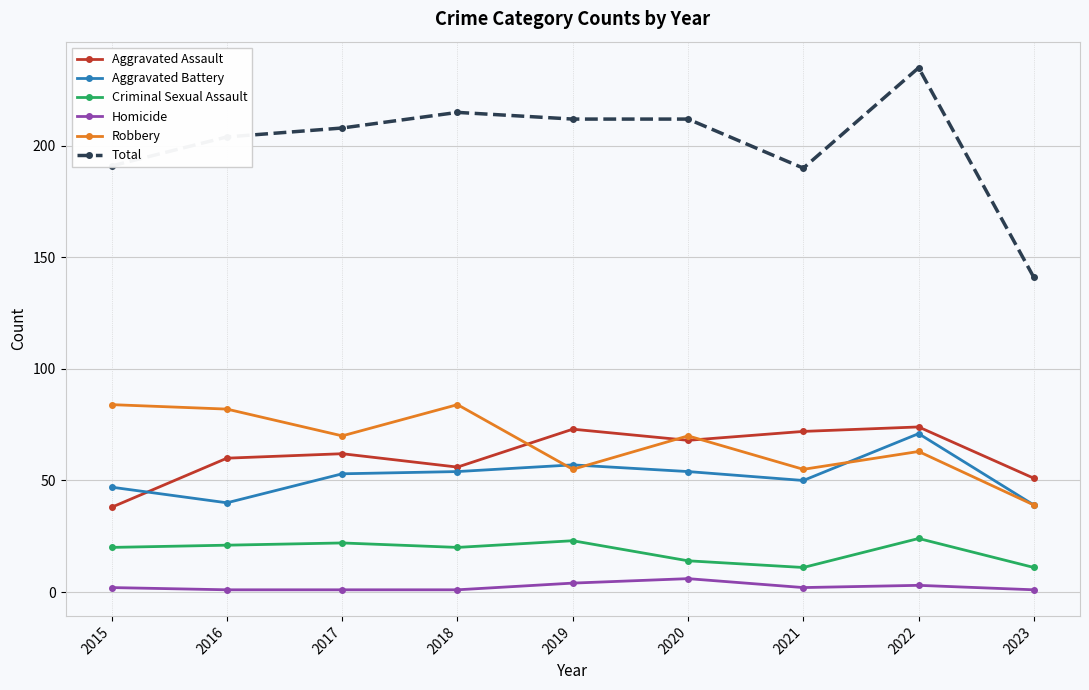

What is the average value of the Criminal Sexual Assault series?

18